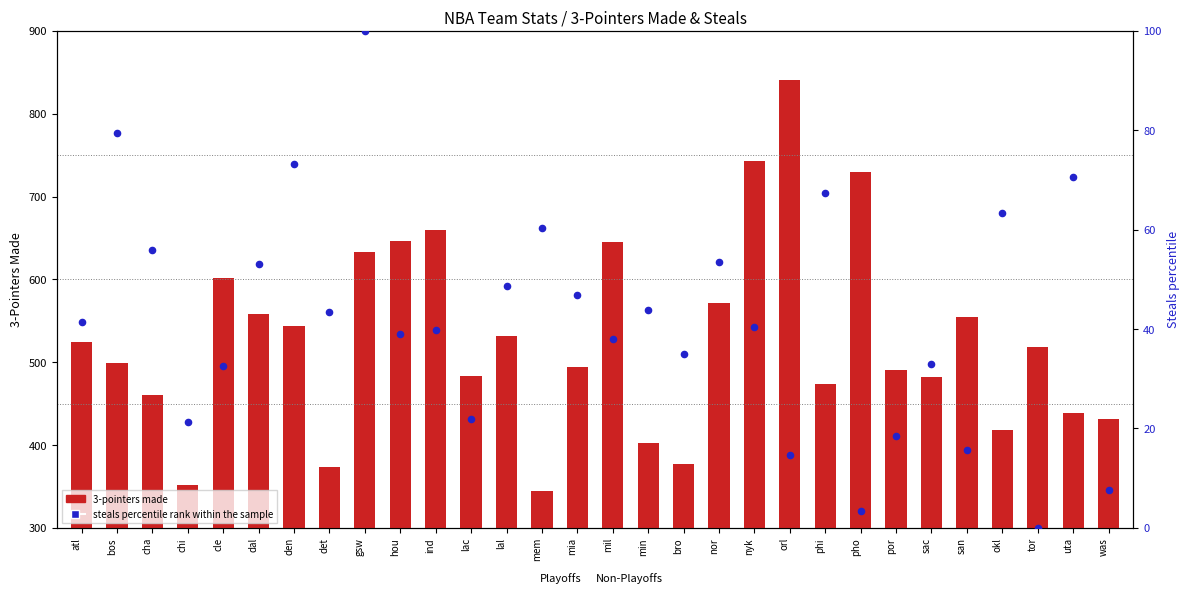

Is the value of 3-pointers made at cha greater than the value of steals percentile rank at mia?

Yes